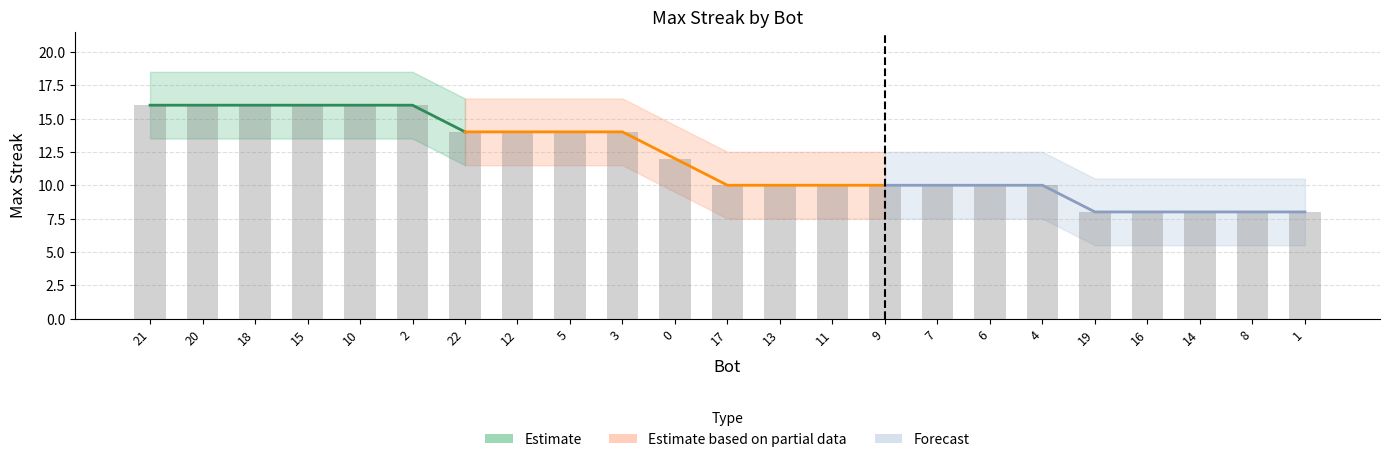

How many values are between 10 and 16?

18